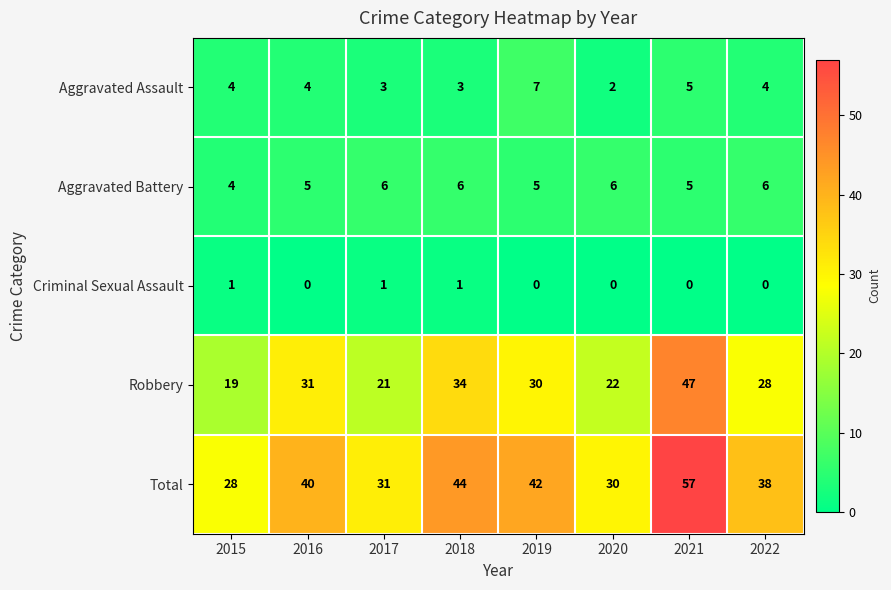

At which category does the chart reach its peak across all series?

2021